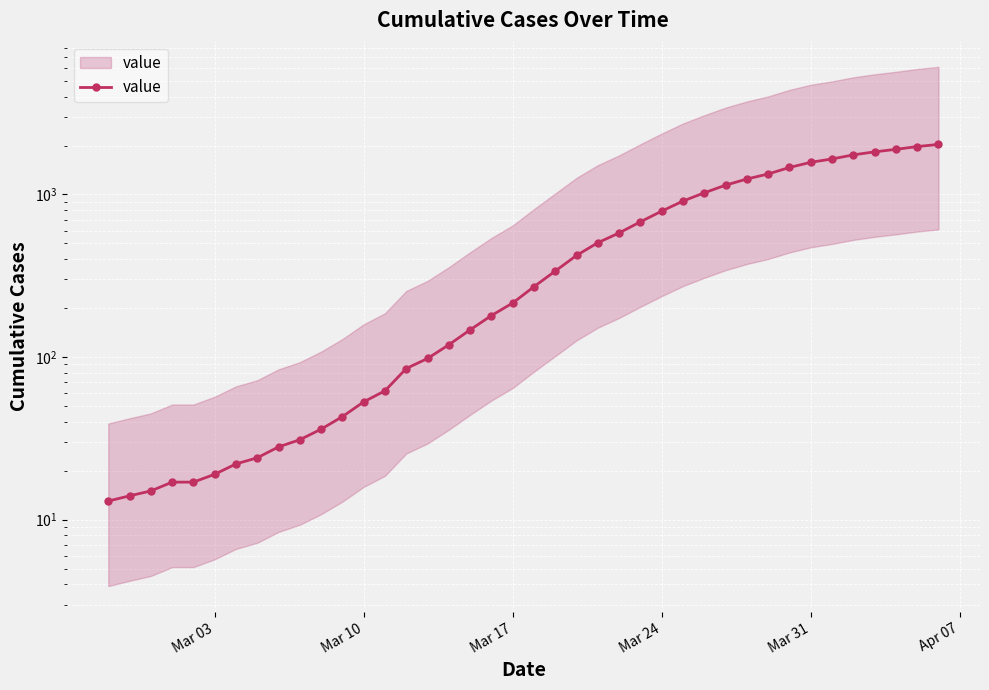

What is the maximum value shown in the chart?

2032